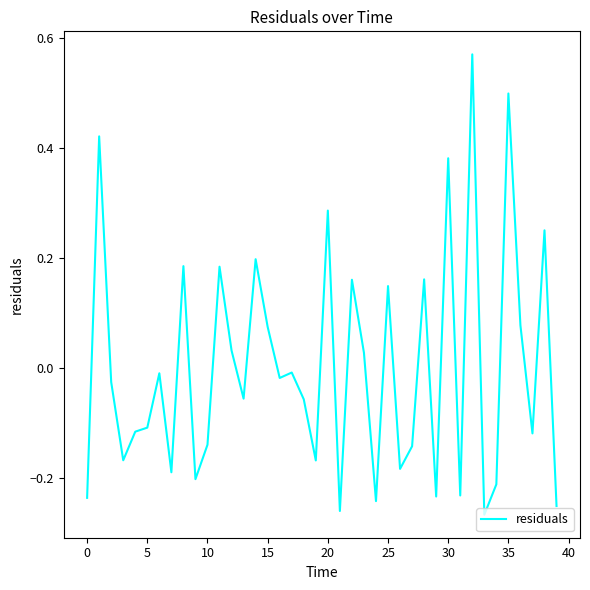

What is the difference between the maximum and minimum values?

0.8